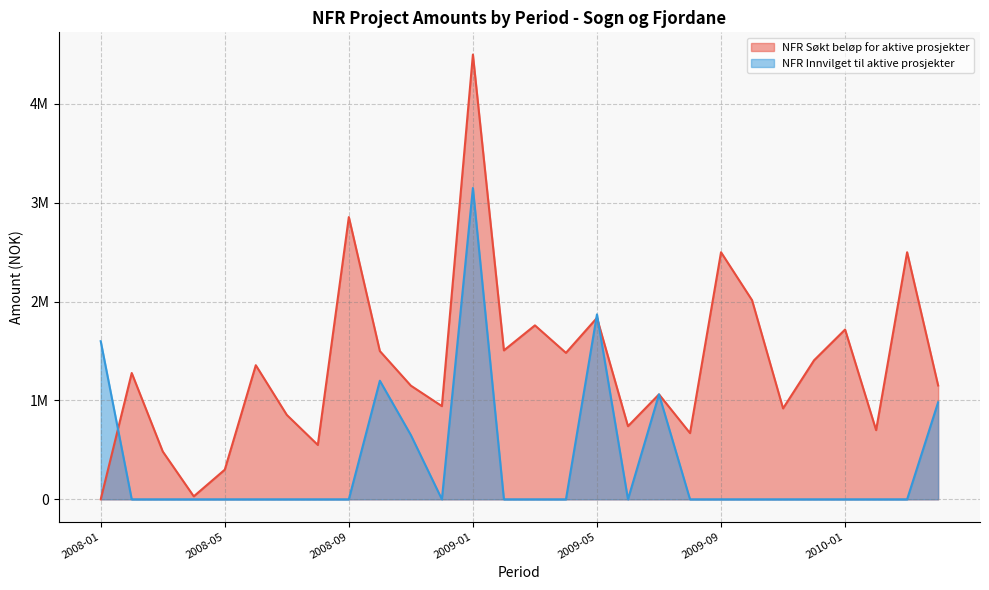

What is the maximum value shown in the chart?

4500000